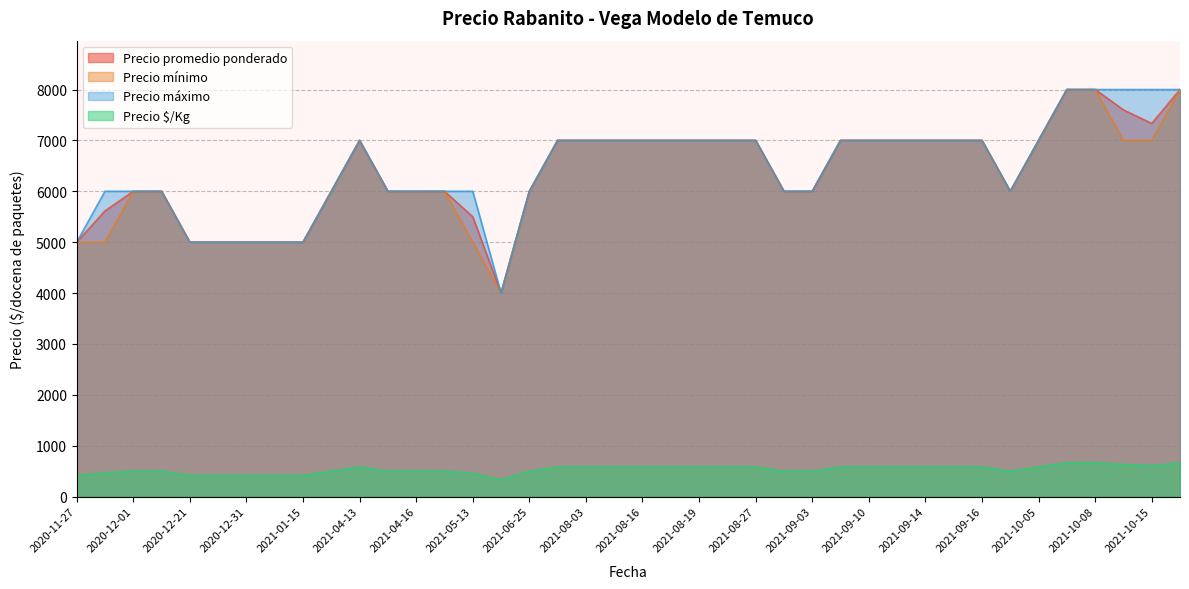

What is the spread (max minus min) of values at 2021-06-25?

5500